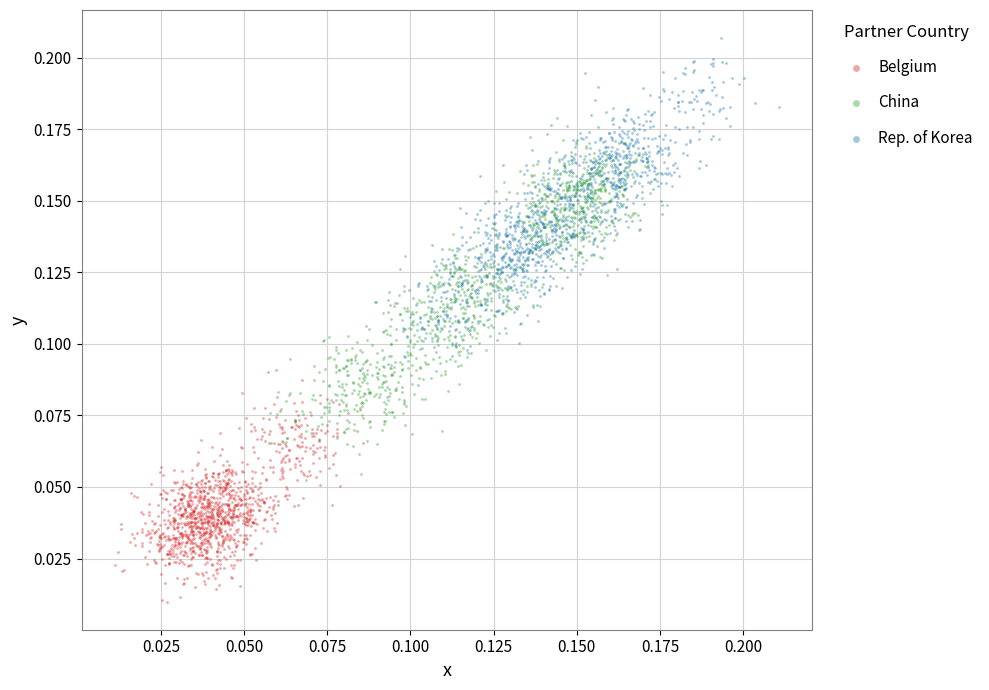

What are all the series names shown in the legend?

Belgium, China, Rep. of Korea